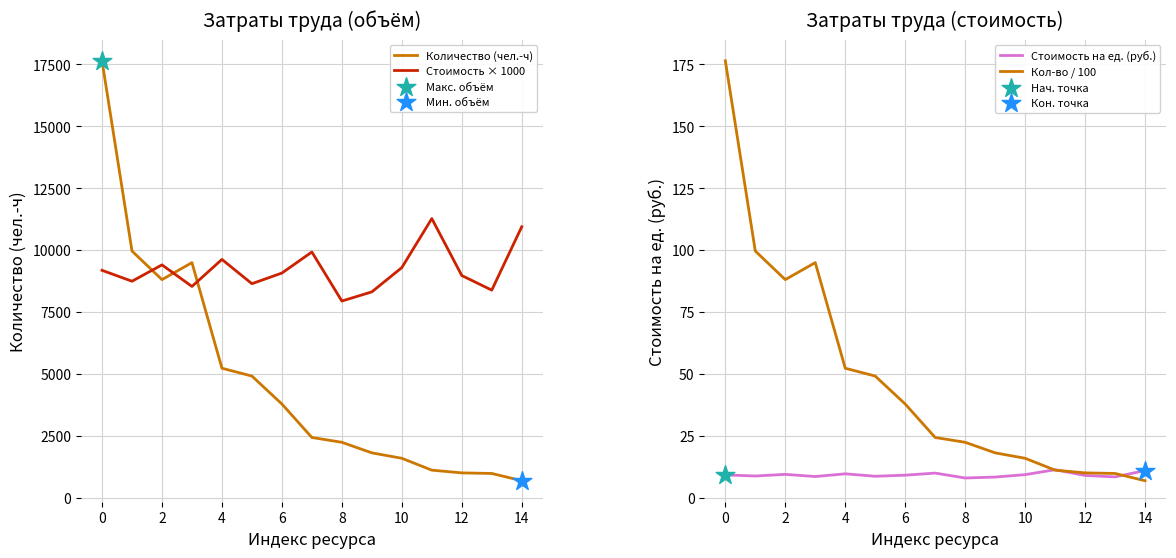

What is the lowest value of the Стоимость × 1000 series?

7940.0